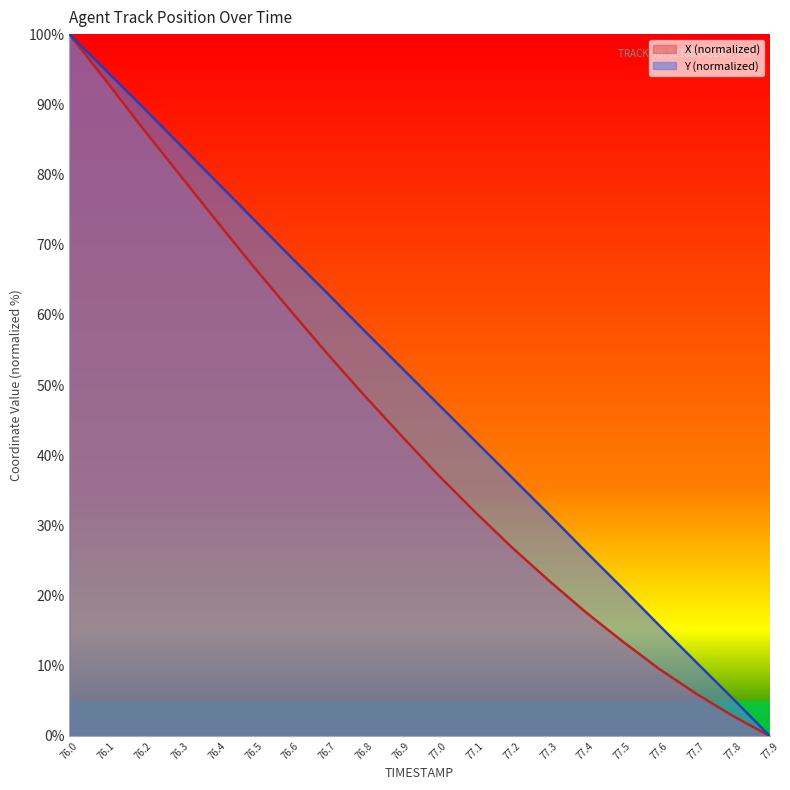

What is the difference between the Y values at 76.1 and 77.9?

94.8